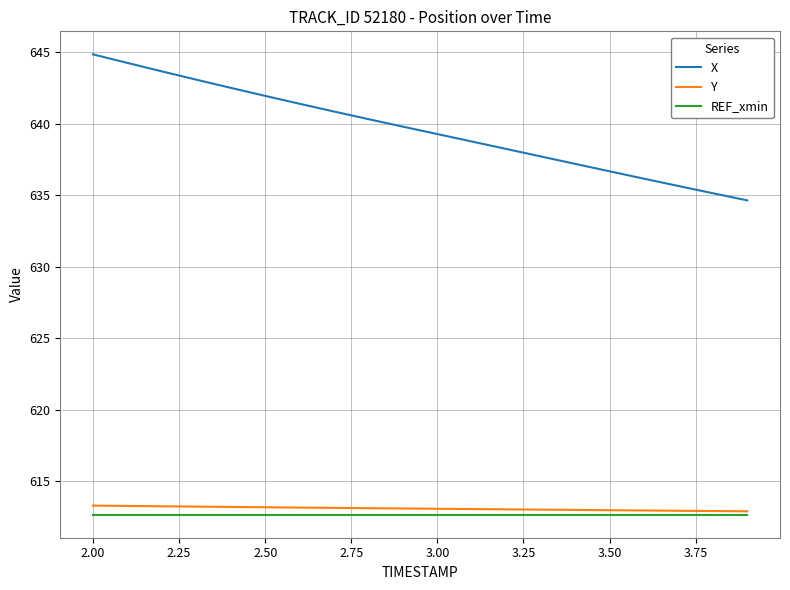

What is the maximum value shown in the chart?

644.8